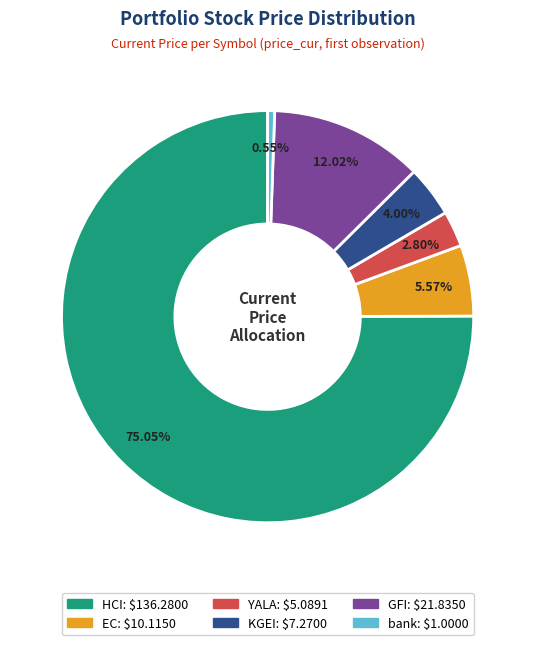

What portion of the pie excludes EC?

94.4%